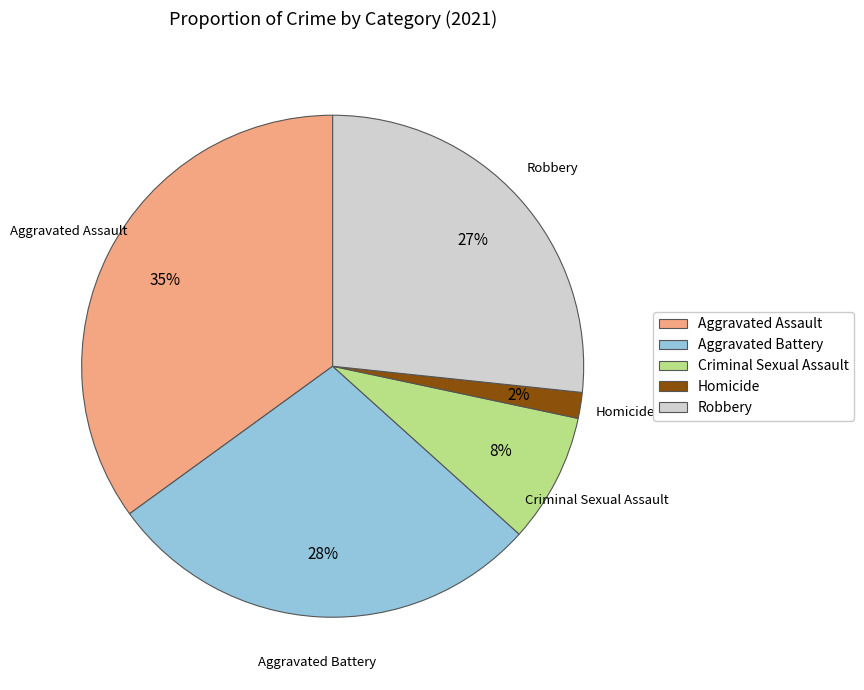

What percentage is the Homicide slice, to the nearest percent?

2%